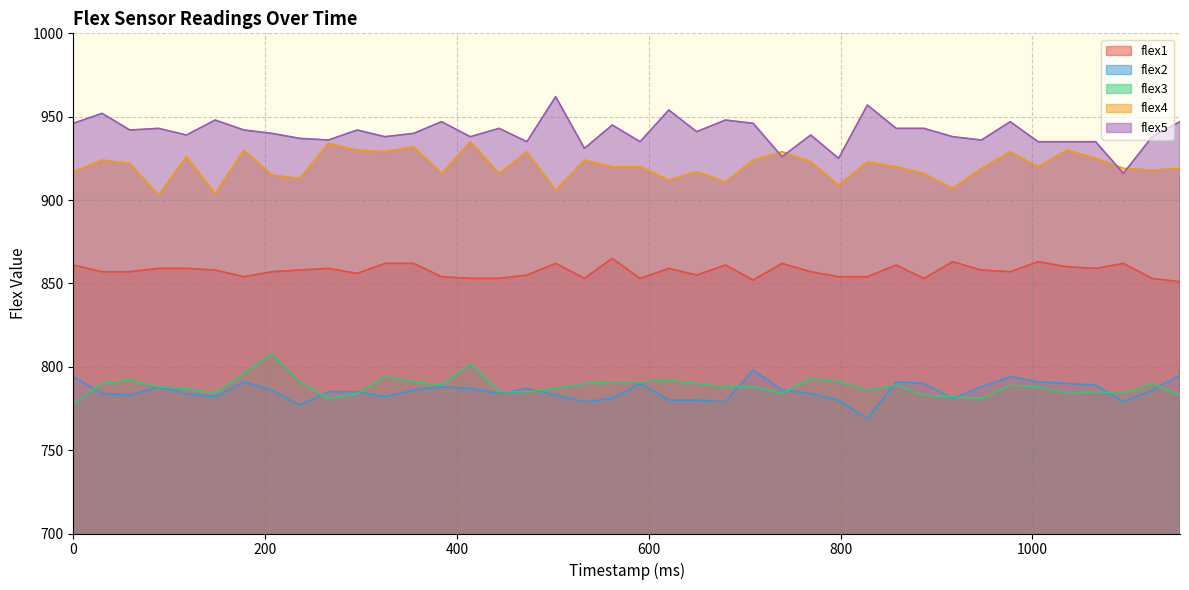

True or false: flex1 has a value of 859 at 266.

True